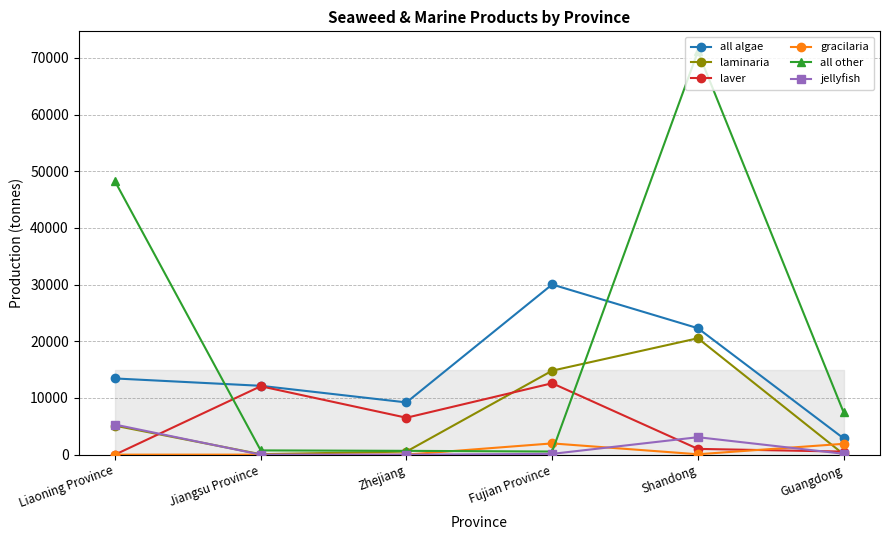

Which series has the widest spread of values?

all other